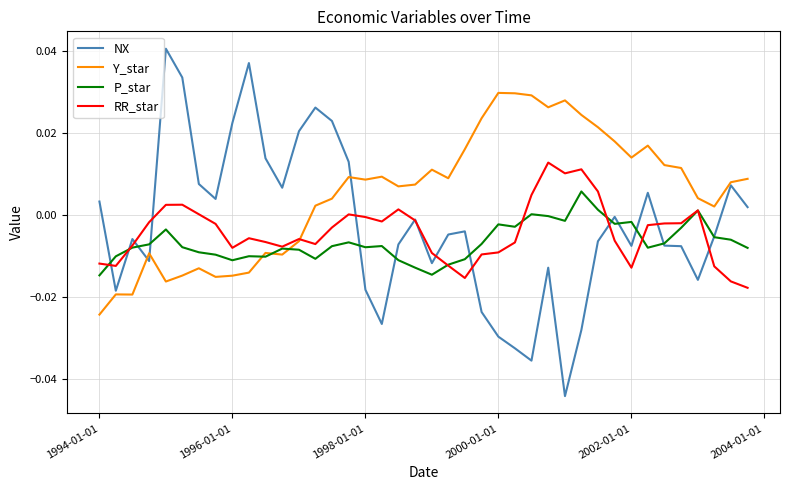

Which series has the largest total across all categories?

Y_star